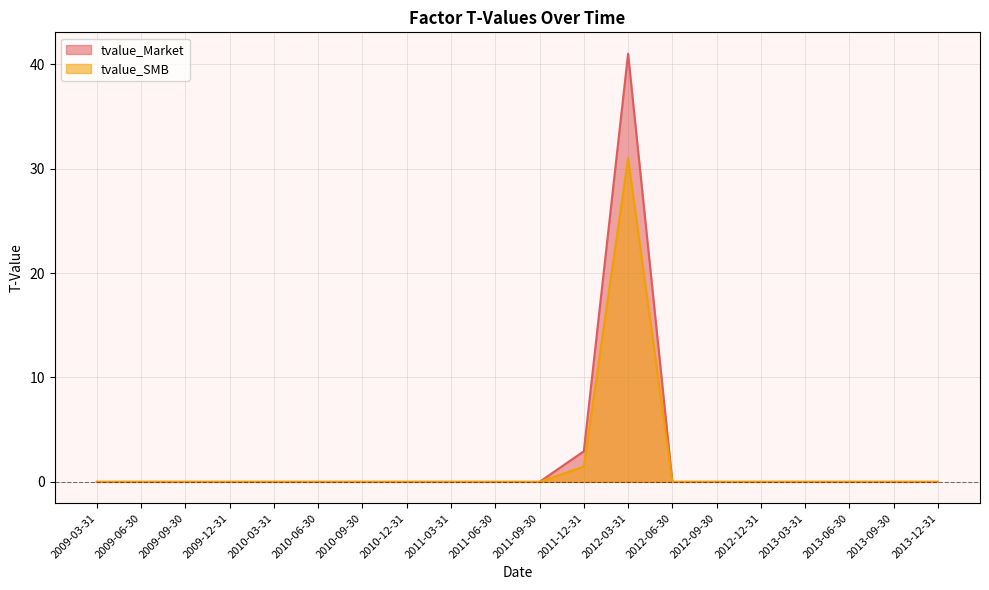

Reading left to right, extract all data points from this chart.

tvalue_Market: 2009-03-31=0.0	2009-06-30=0.0	2009-09-30=0.0	2009-12-31=-0.0	2010-03-31=0.0	2010-06-30=0.0	2010-09-30=0.0	2010-12-31=0.0	2011-03-31=0.0	2011-06-30=0.0	2011-09-30=0.0	2011-12-31=2.9	2012-03-31=41.0	2012-06-30=0.0	2012-09-30=0.0	2012-12-31=0.0	2013-03-31=0.0	2013-06-30=0.0	2013-09-30=-0.0	2013-12-31=0.0
tvalue_SMB: 2009-03-31=-0.0	2009-06-30=-0.0	2009-09-30=-0.0	2009-12-31=0.0	2010-03-31=-0.0	2010-06-30=0.0	2010-09-30=-0.0	2010-12-31=-0.0	2011-03-31=0.0	2011-06-30=-0.0	2011-09-30=0.0	2011-12-31=1.5	2012-03-31=31.0	2012-06-30=0.0	2012-09-30=-0.0	2012-12-31=0.0	2013-03-31=0.0	2013-06-30=-0.0	2013-09-30=0.0	2013-12-31=0.0